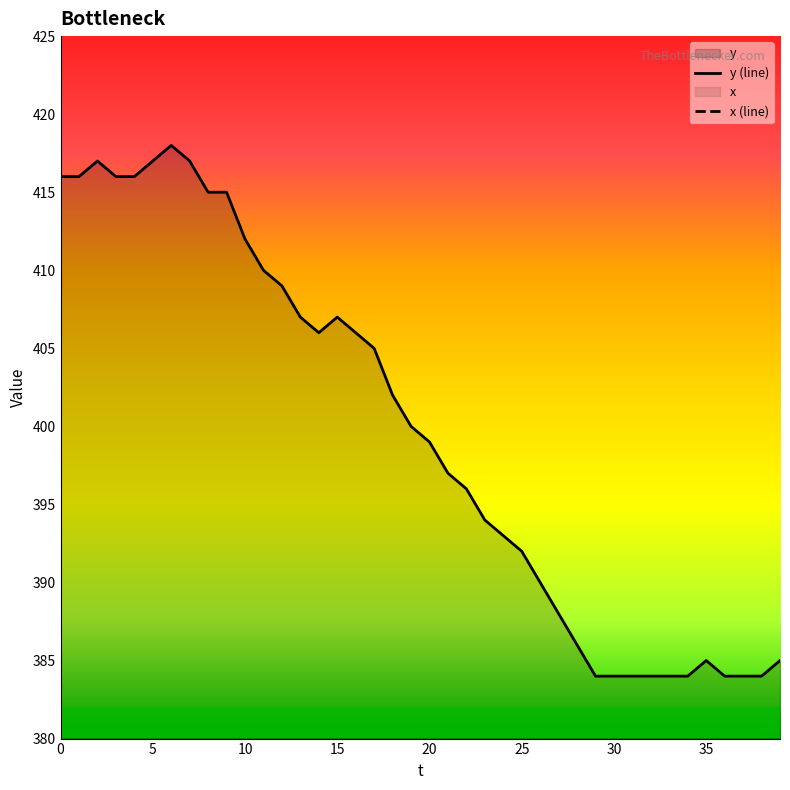

Where is the first local minimum for y (line)?

14